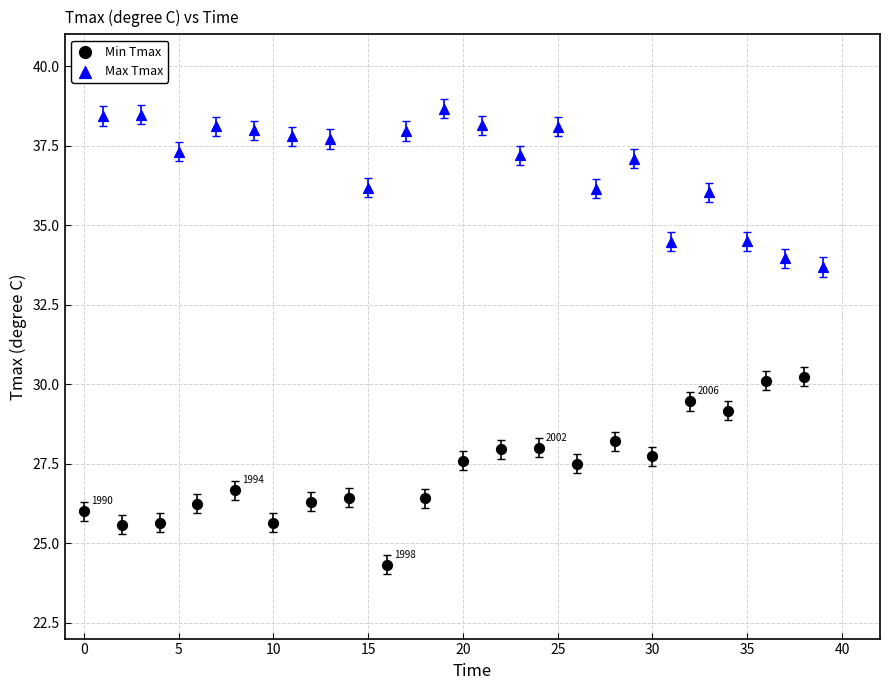

Which series contains the highest Y value?

Max Tmax